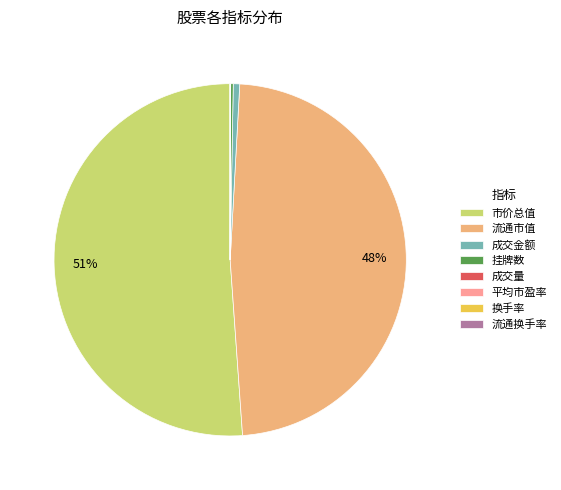

Which slice is the largest?

市价总值